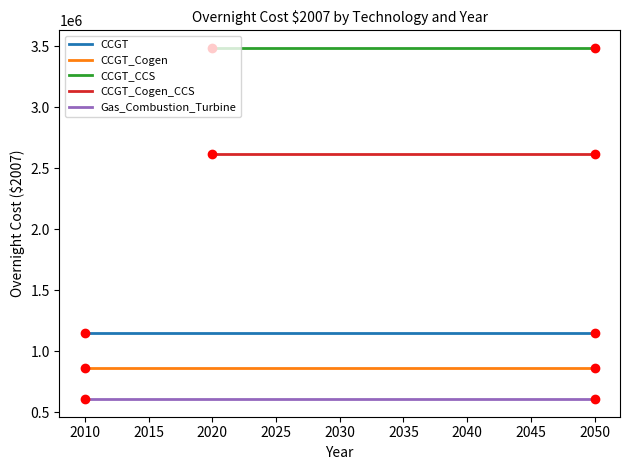

At which label is Gas_Combustion_Turbine closest to 605430?

2010